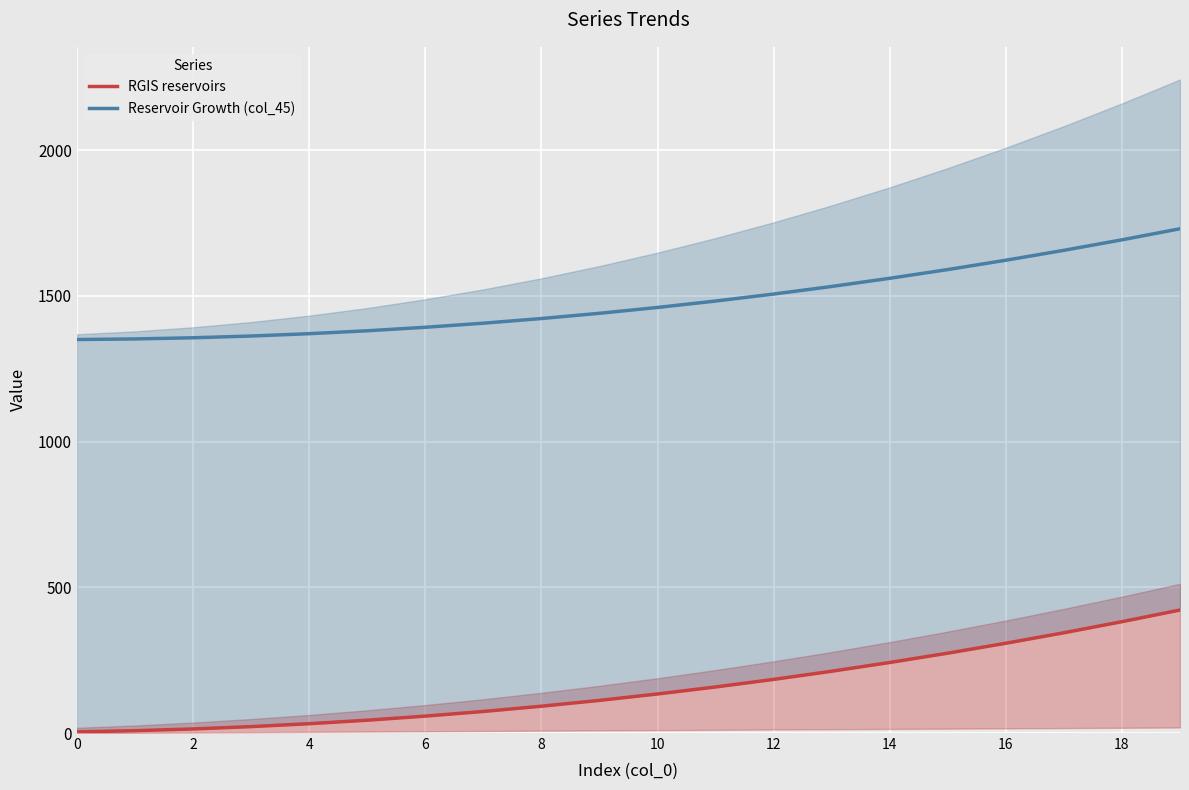

Rank the series by their average value, from lowest to highest.

RGIS reservoirs, Reservoir Growth (col_45)